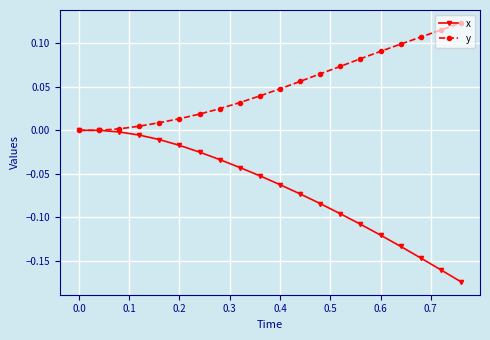

What is the difference between the maximum and second lowest values in the x series?

0.2